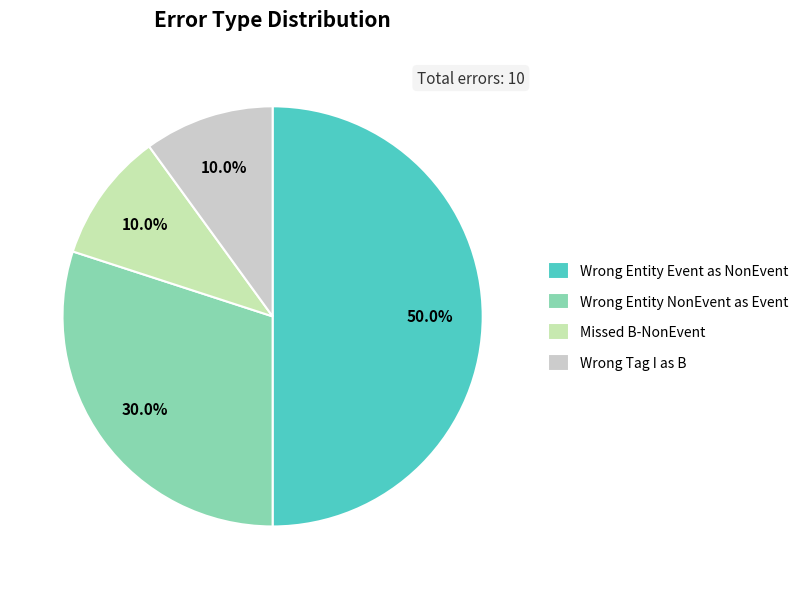

Is Wrong Entity NonEvent as Event the majority of the pie?

No